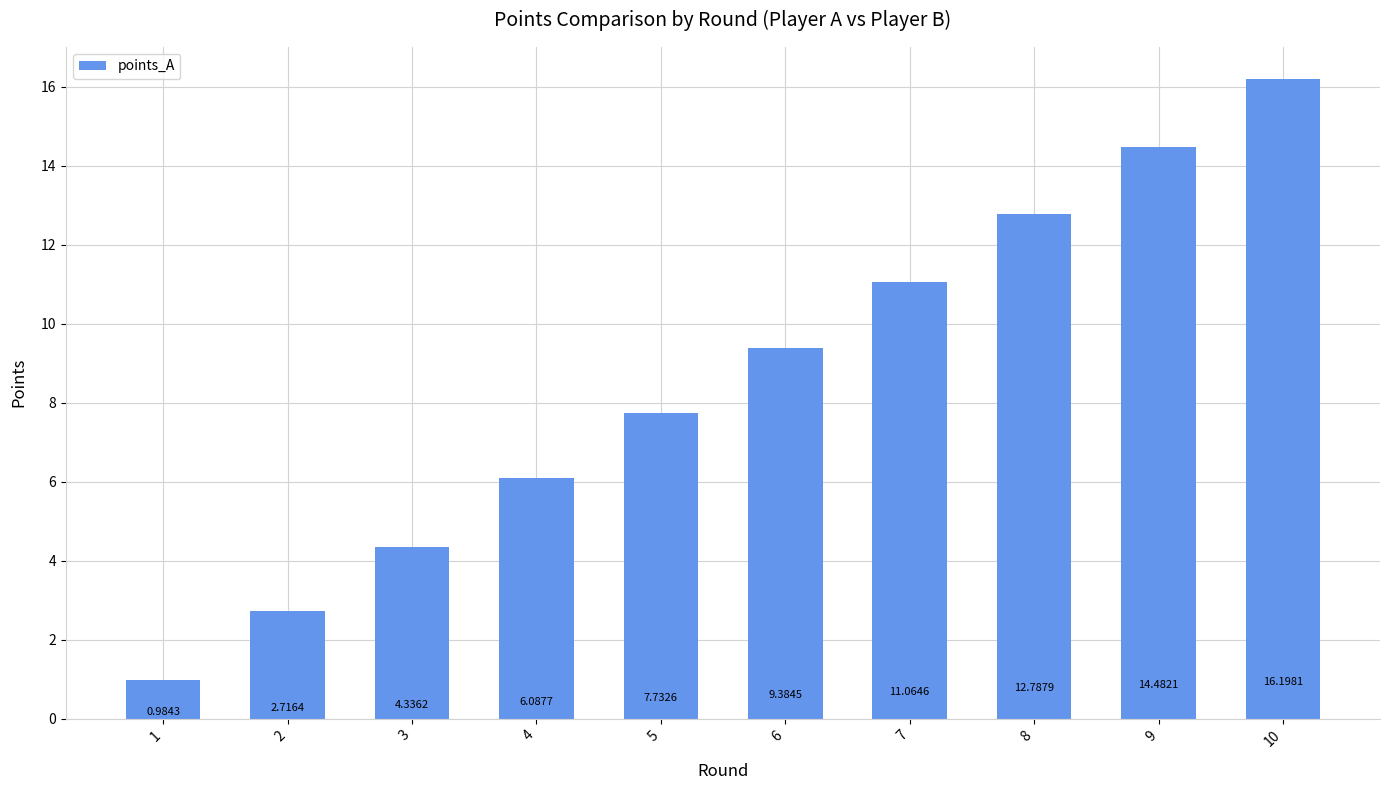

List the labels in order of value, smallest first.

1, 2, 3, 4, 5, 6, 7, 8, 9, 10